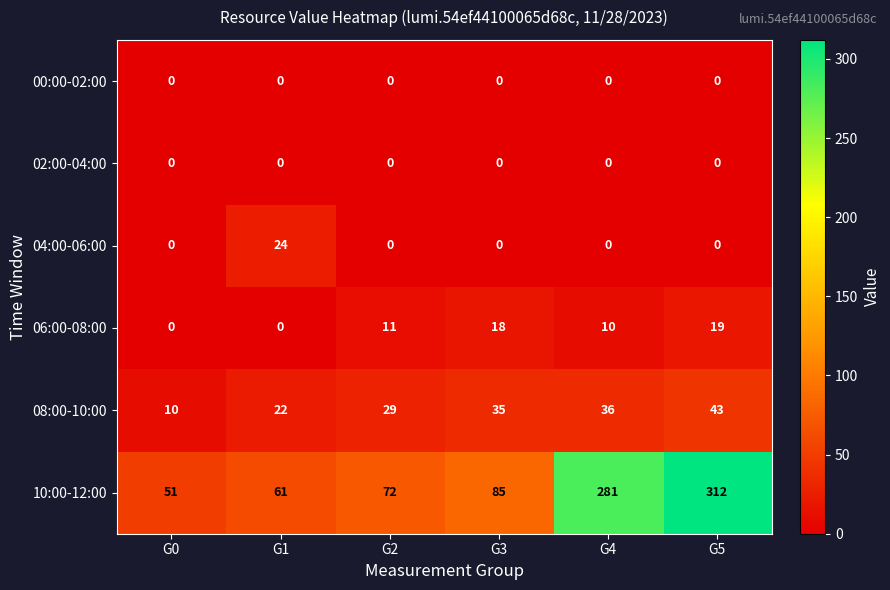

True or false: 04:00-06:00 has a value of 0 at G0.

True